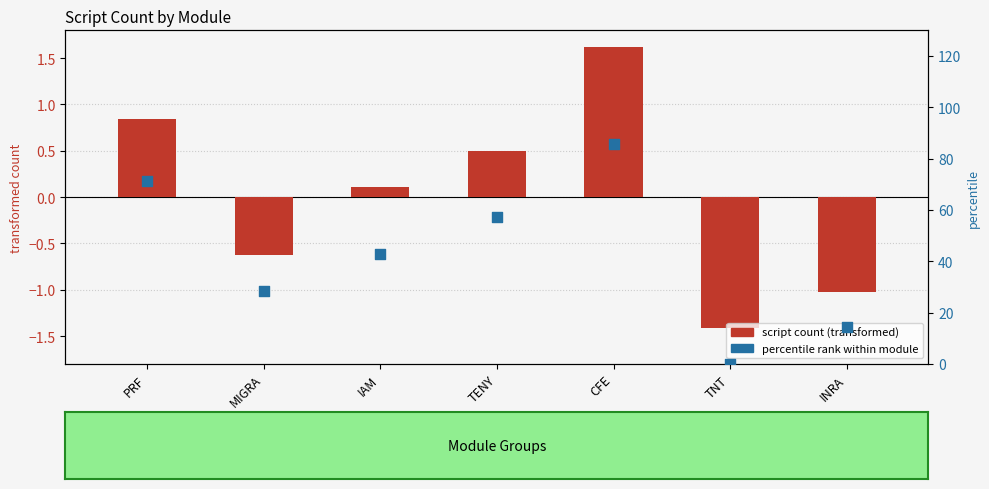

At which category is the sum across all series the highest?

CFE